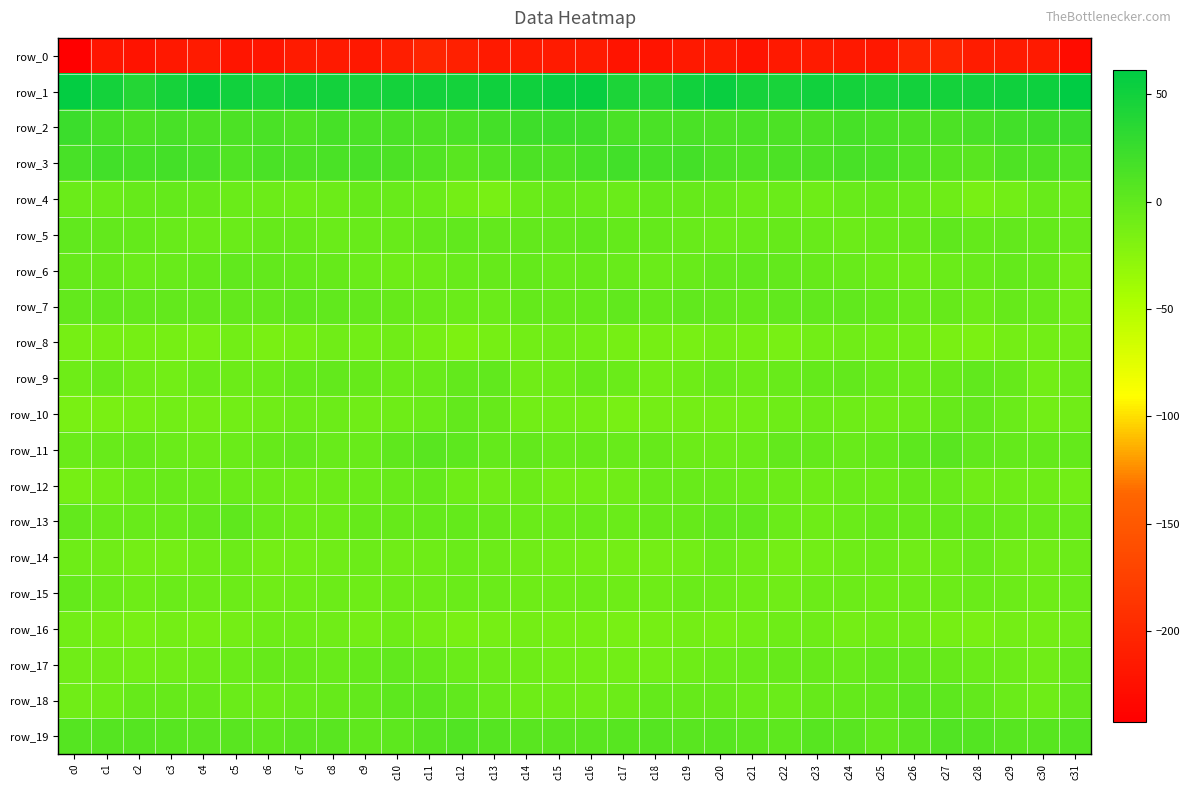

Reading right to left, what are all the values shown in this chart?

row_0: c31=-228.9	c30=-214.2	c29=-213.6	c28=-212.2	c27=-203.7	c26=-205.6	c25=-216.4	c24=-215.7	c23=-213.5	c22=-216.0	c21=-221.6	c20=-214.7	c19=-215.4	c18=-220.4	c17=-220.3	c16=-213.0	c15=-212.9	c14=-213.5	c13=-214.3	c12=-208.8	c11=-202.7	c10=-210.0	c9=-217.2	c8=-215.0	c7=-212.8	c6=-219.9	c5=-219.3	c4=-213.6	c3=-217.0	c2=-221.6	c1=-219.4	c0=-242.5
row_1: c31=61.4	c30=52.3	c29=51.6	c28=49.0	c27=48.1	c26=49.4	c25=45.2	c24=47.7	c23=49.8	c22=45.6	c21=46.7	c20=54.5	c19=50.1	c18=39.8	c17=43.0	c16=55.7	c15=54.9	c14=51.4	c13=50.9	c12=48.2	c11=48.8	c10=48.1	c9=44.9	c8=49.2	c7=49.1	c6=44.0	c5=50.2	c4=54.5	c3=46.2	c2=38.6	c1=48.1	c0=58.9
row_2: c31=23.8	c30=21.7	c29=19.7	c28=15.6	c27=13.7	c26=13.4	c25=14.5	c24=16.8	c23=13.8	c22=13.7	c21=13.9	c20=13.2	c19=14.7	c18=14.3	c17=15.1	c16=22.2	c15=23.0	c14=21.5	c13=18.0	c12=15.0	c11=13.1	c10=14.1	c9=15.0	c8=16.8	c7=12.7	c6=14.8	c5=13.1	c4=13.5	c3=15.2	c2=13.9	c1=17.4	c0=23.9
row_3: c31=10.8	c30=11.8	c29=12.6	c28=5.2	c27=7.8	c26=11.2	c25=14.7	c24=15.2	c23=13.0	c22=13.7	c21=12.2	c20=13.2	c19=18.6	c18=17.0	c17=19.1	c16=17.0	c15=12.5	c14=13.3	c13=9.8	c12=5.2	c11=9.2	c10=12.8	c9=15.5	c8=14.4	c7=12.8	c6=14.0	c5=11.5	c4=15.6	c3=18.3	c2=17.4	c1=19.4	c0=15.7
row_4: c31=-7.4	c30=-4.8	c29=-11.0	c28=-14.0	c27=-7.8	c26=-4.7	c25=-3.3	c24=-4.7	c23=-8.4	c22=-6.1	c21=-6.8	c20=-3.6	c19=-3.4	c18=-2.1	c17=-5.8	c16=-4.9	c15=-3.5	c14=-5.9	c13=-13.4	c12=-11.9	c11=-6.0	c10=-4.5	c9=-2.9	c8=-6.7	c7=-7.7	c6=-6.5	c5=-5.2	c4=-3.7	c3=-2.7	c2=-3.5	c1=-6.1	c0=-5.5
row_5: c31=-5.0	c30=-2.3	c29=-0.5	c28=-1.7	c27=1.1	c26=-3.8	c25=-4.2	c24=-6.4	c23=-4.1	c22=-2.8	c21=-4.8	c20=-5.6	c19=-5.1	c18=-2.5	c17=-2.0	c16=1.0	c15=-0.5	c14=-1.2	c13=-1.2	c12=-0.1	c11=-0.3	c10=-4.9	c9=-4.7	c8=-6.0	c7=-3.1	c6=-3.5	c5=-5.3	c4=-5.5	c3=-4.2	c2=-2.5	c1=-1.3	c0=0.3
row_6: c31=-11.5	c30=-3.6	c29=-2.4	c28=-4.9	c27=-6.3	c26=-8.0	c25=-6.8	c24=-3.9	c23=-2.8	c22=-1.4	c21=0.6	c20=-0.4	c19=-4.0	c18=-5.9	c17=-4.1	c16=-2.8	c15=-4.2	c14=-2.1	c13=-3.6	c12=-4.9	c11=-7.2	c10=-7.7	c9=-6.1	c8=-3.1	c7=-2.6	c6=-0.6	c5=0.7	c4=-1.9	c3=-4.6	c2=-5.8	c1=-3.3	c0=-3.6
row_7: c31=-10.3	c30=-4.1	c29=-3.6	c28=-6.7	c27=-3.9	c26=-4.2	c25=-1.9	c24=0.2	c23=0.6	c22=0.7	c21=-1.6	c20=-0.8	c19=0.1	c18=-1.6	c17=0.1	c16=-1.7	c15=-3.8	c14=-2.7	c13=-5.8	c12=-5.3	c11=-4.0	c10=-3.7	c9=-0.6	c8=-0.0	c7=1.2	c6=-0.7	c5=-1.2	c4=-0.4	c3=-0.3	c2=-1.0	c1=-0.2	c0=-1.3
row_8: c31=-11.2	c30=-10.8	c29=-11.3	c28=-16.9	c27=-14.7	c26=-10.4	c25=-10.0	c24=-9.3	c23=-10.8	c22=-13.9	c21=-12.6	c20=-11.9	c19=-14.0	c18=-13.0	c17=-12.7	c16=-10.5	c15=-9.3	c14=-10.5	c13=-13.3	c12=-17.2	c11=-12.7	c10=-9.8	c9=-9.9	c8=-9.3	c7=-12.3	c6=-14.6	c5=-10.8	c4=-13.4	c3=-13.4	c2=-12.5	c1=-13.0	c0=-12.4
row_9: c31=-7.1	c30=-10.6	c29=-2.7	c28=-0.1	c27=-2.8	c26=-6.2	c25=-4.3	c24=-0.8	c23=-1.9	c22=-4.5	c21=-7.2	c20=-4.9	c19=-8.1	c18=-11.0	c17=-5.3	c16=-3.1	c15=-7.7	c14=-8.8	c13=-0.1	c12=-1.1	c11=-4.1	c10=-6.0	c9=-2.8	c8=-0.8	c7=-2.7	c6=-6.2	c5=-6.4	c4=-5.1	c3=-10.1	c2=-9.0	c1=-5.0	c0=-7.5
row_10: c31=-8.7	c30=-10.6	c29=-6.2	c28=-1.2	c27=-3.8	c26=-6.9	c25=-8.8	c24=-8.2	c23=-6.3	c22=-8.0	c21=-10.0	c20=-11.9	c19=-11.1	c18=-11.1	c17=-14.5	c16=-11.6	c15=-10.0	c14=-9.8	c13=-3.6	c12=-1.5	c11=-5.3	c10=-7.5	c9=-9.4	c8=-7.1	c7=-6.8	c6=-9.0	c5=-10.9	c4=-11.7	c3=-10.5	c2=-12.3	c1=-15.5	c0=-15.5
row_11: c31=-1.8	c30=-2.0	c29=-1.5	c28=0.2	c27=5.5	c26=2.8	c25=-2.2	c24=-4.8	c23=-1.5	c22=-1.3	c21=-5.5	c20=-6.3	c19=-7.2	c18=-3.4	c17=-4.1	c16=-3.4	c15=-4.0	c14=-1.1	c13=-2.1	c12=2.7	c11=5.2	c10=1.3	c9=-4.1	c8=-4.0	c7=-0.7	c6=-2.9	c5=-6.1	c4=-6.7	c3=-6.2	c2=-3.0	c1=-5.0	c0=-5.7
row_12: c31=-9.9	c30=-8.1	c29=-8.3	c28=-9.5	c27=-4.1	c26=-3.1	c25=-6.4	c24=-5.9	c23=-7.7	c22=-7.2	c21=-6.0	c20=-4.6	c19=-4.1	c18=-4.8	c17=-9.1	c16=-10.0	c15=-11.5	c14=-7.0	c13=-9.5	c12=-8.0	c11=-2.4	c10=-4.5	c9=-6.2	c8=-6.6	c7=-7.8	c6=-6.9	c5=-5.1	c4=-4.2	c3=-4.3	c2=-6.3	c1=-10.0	c0=-12.2
row_13: c31=-4.8	c30=-5.0	c29=-4.1	c28=-1.7	c27=-2.1	c26=-3.2	c25=-3.0	c24=-6.2	c23=-7.6	c22=-5.5	c21=-0.0	c20=0.7	c19=-3.0	c18=-3.7	c17=-6.1	c16=-4.6	c15=-5.6	c14=-5.1	c13=-2.8	c12=-1.8	c11=-2.1	c10=-3.5	c9=-3.6	c8=-7.3	c7=-6.9	c6=-3.9	c5=1.6	c4=-0.7	c3=-3.9	c2=-4.6	c1=-4.8	c0=-0.7
row_14: c31=-7.1	c30=-8.8	c29=-8.8	c28=-4.8	c27=-7.6	c26=-9.3	c25=-7.3	c24=-7.9	c23=-10.3	c22=-11.6	c21=-9.1	c20=-6.1	c19=-10.6	c18=-11.3	c17=-11.1	c16=-11.3	c15=-10.6	c14=-9.8	c13=-7.0	c12=-5.4	c11=-8.2	c10=-9.3	c9=-6.4	c8=-9.5	c7=-10.3	c6=-12.1	c5=-6.4	c4=-7.7	c3=-11.5	c2=-11.4	c1=-9.4	c0=-7.5
row_15: c31=-5.8	c30=-7.6	c29=-7.2	c28=-5.2	c27=-6.8	c26=-6.8	c25=-8.0	c24=-7.4	c23=-6.8	c22=-9.2	c21=-7.8	c20=-6.7	c19=-6.0	c18=-7.6	c17=-7.9	c16=-6.8	c15=-8.5	c14=-8.3	c13=-5.8	c12=-6.0	c11=-6.6	c10=-7.4	c9=-7.8	c8=-7.0	c7=-7.5	c6=-9.5	c5=-6.6	c4=-6.6	c3=-6.2	c2=-8.5	c1=-5.4	c0=-2.5
row_16: c31=-9.2	c30=-11.5	c29=-12.0	c28=-15.0	c27=-13.4	c26=-9.5	c25=-9.3	c24=-11.5	c23=-8.3	c22=-8.2	c21=-10.5	c20=-12.7	c19=-11.6	c18=-13.2	c17=-14.4	c16=-13.2	c15=-12.8	c14=-11.4	c13=-13.2	c12=-15.1	c11=-11.9	c10=-8.3	c9=-11.2	c8=-9.8	c7=-8.3	c6=-8.5	c5=-11.6	c4=-12.5	c3=-11.4	c2=-14.1	c1=-12.9	c0=-10.3
row_17: c31=-3.8	c30=-8.9	c29=-7.2	c28=-6.2	c27=-3.8	c26=-0.6	c25=-0.7	c24=-4.2	c23=-3.8	c22=-3.2	c21=-4.7	c20=-5.9	c19=-8.3	c18=-10.2	c17=-10.5	c16=-10.1	c15=-10.5	c14=-8.1	c13=-6.8	c12=-5.8	c11=-2.3	c10=0.2	c9=-2.7	c8=-4.2	c7=-3.4	c6=-3.3	c5=-5.2	c4=-6.6	c3=-9.1	c2=-10.6	c1=-9.5	c0=-9.7
row_18: c31=-1.0	c30=-7.7	c29=-6.2	c28=-0.4	c27=2.3	c26=3.4	c25=-0.7	c24=-1.7	c23=-3.7	c22=-5.6	c21=-6.2	c20=-3.8	c19=-3.3	c18=-2.5	c17=-6.9	c16=-9.0	c15=-8.0	c14=-8.0	c13=-3.9	c12=0.5	c11=3.5	c10=2.1	c9=-1.3	c8=-2.9	c7=-3.9	c6=-6.5	c5=-5.1	c4=-3.3	c3=-3.1	c2=-3.3	c1=-8.0	c0=-8.8
row_19: c31=8.7	c30=6.2	c29=6.3	c28=8.9	c27=9.2	c26=4.6	c25=0.5	c24=5.0	c23=5.7	c22=3.1	c21=3.6	c20=5.7	c19=4.8	c18=7.3	c17=6.1	c16=4.5	c15=5.6	c14=5.3	c13=7.7	c12=9.4	c11=7.8	c10=2.2	c9=2.0	c8=5.6	c7=5.2	c6=2.0	c5=5.2	c4=5.4	c3=5.6	c2=7.1	c1=6.9	c0=6.9